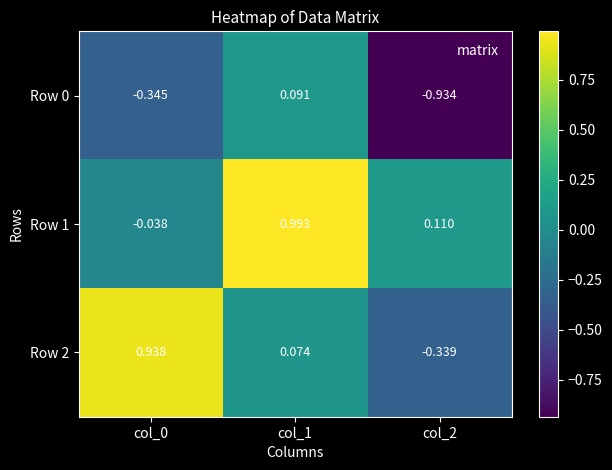

Which series has the largest range (max minus min)?

Row 2